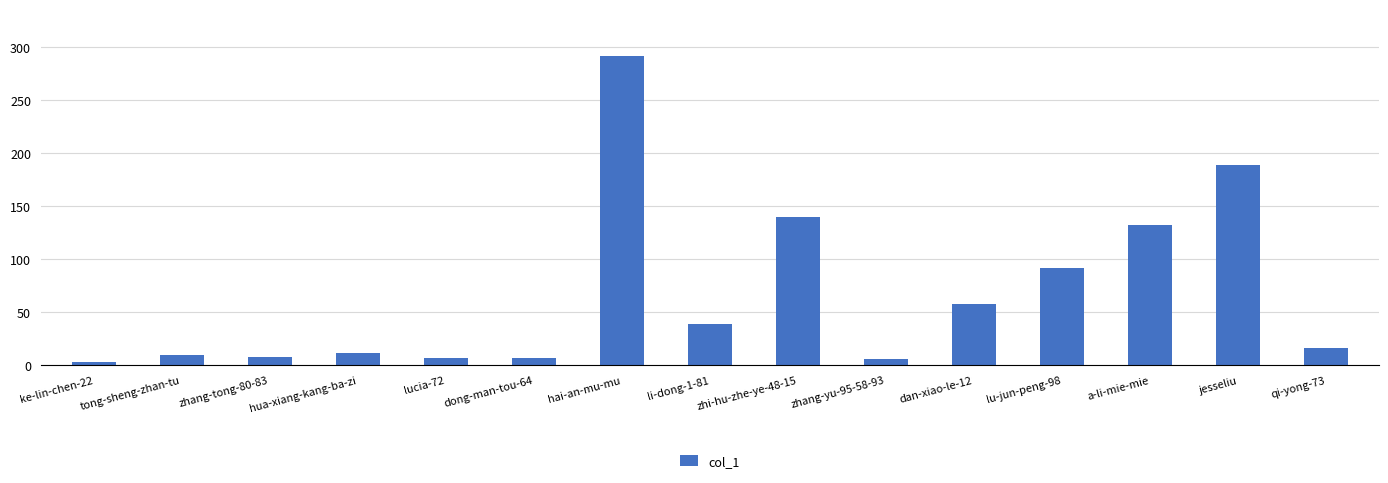

What is the value of the 11th bar from the left?

58